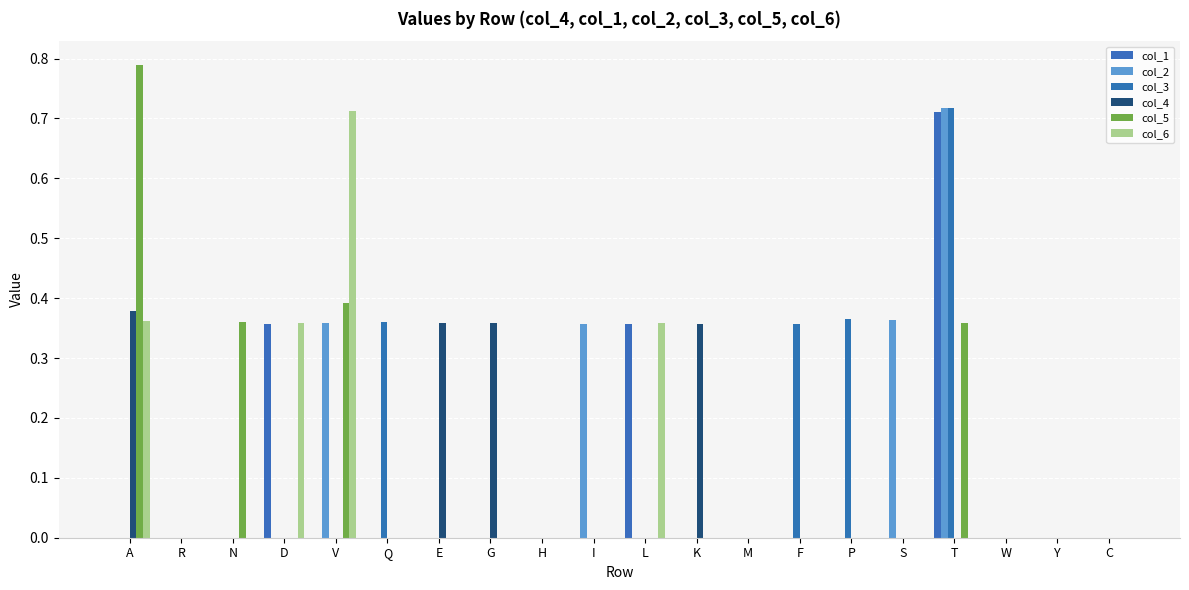

What is the difference between the maximum and minimum values in the col_3 series?

0.7